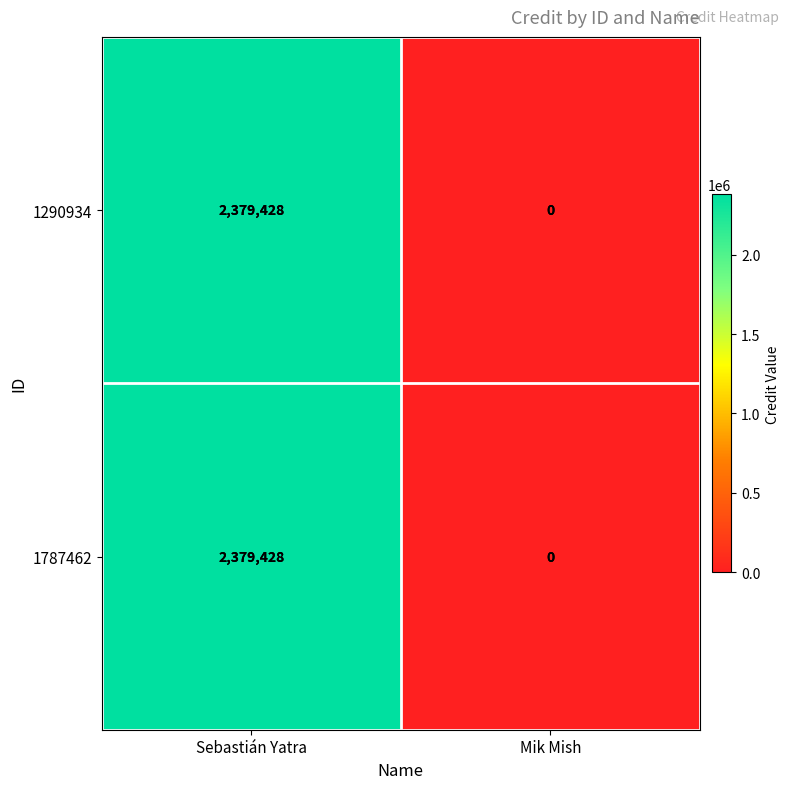

The value of 1290934 at Mik Mish is -836370. True or false?

False